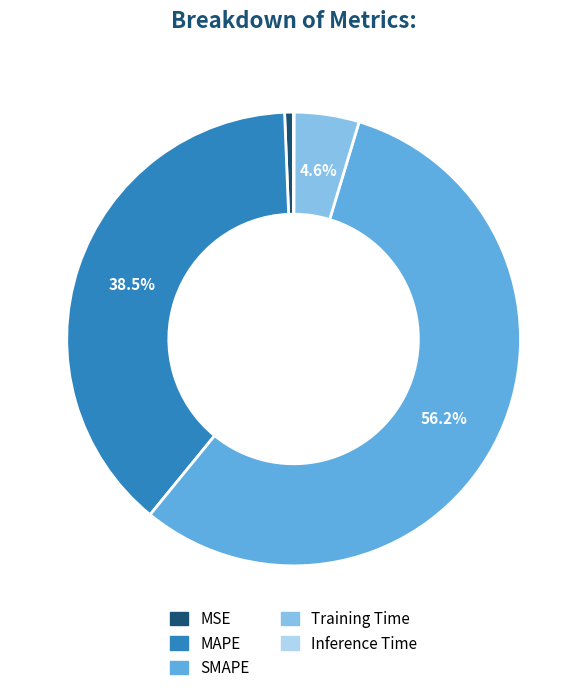

True or false: SMAPE accounts for 44% of the total.

False